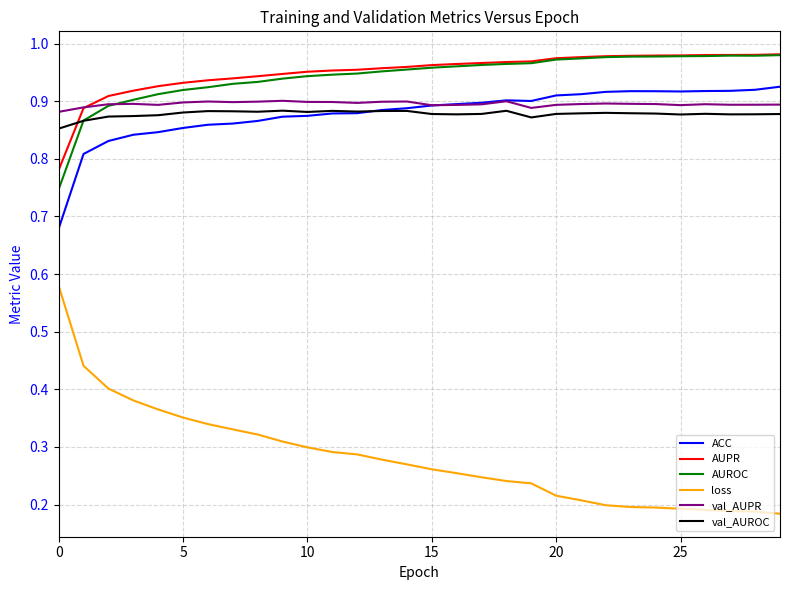

True or false: ACC and AUROC cross at least once.

False